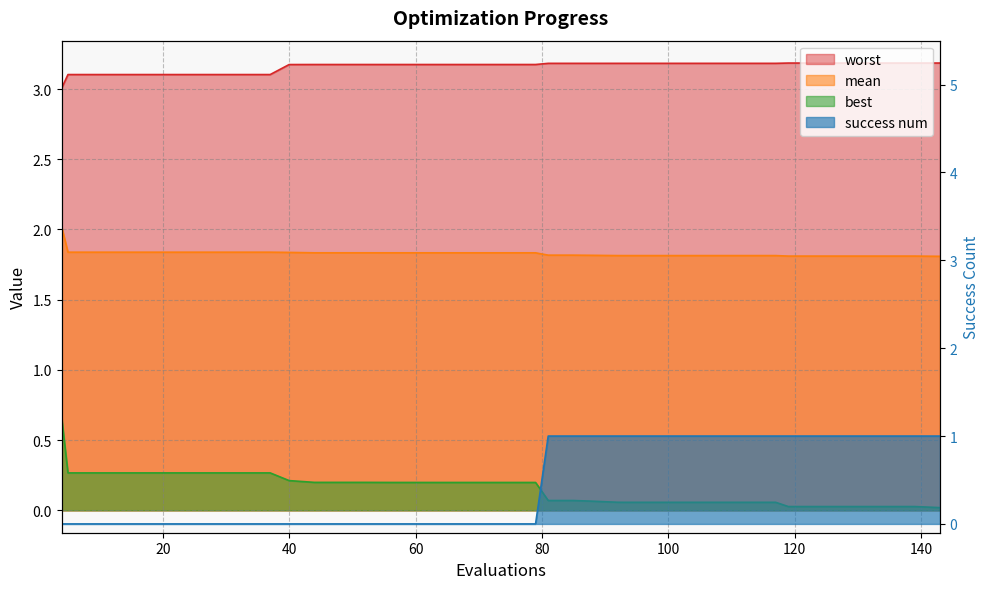

Where is success num nearest to the value 0?

4